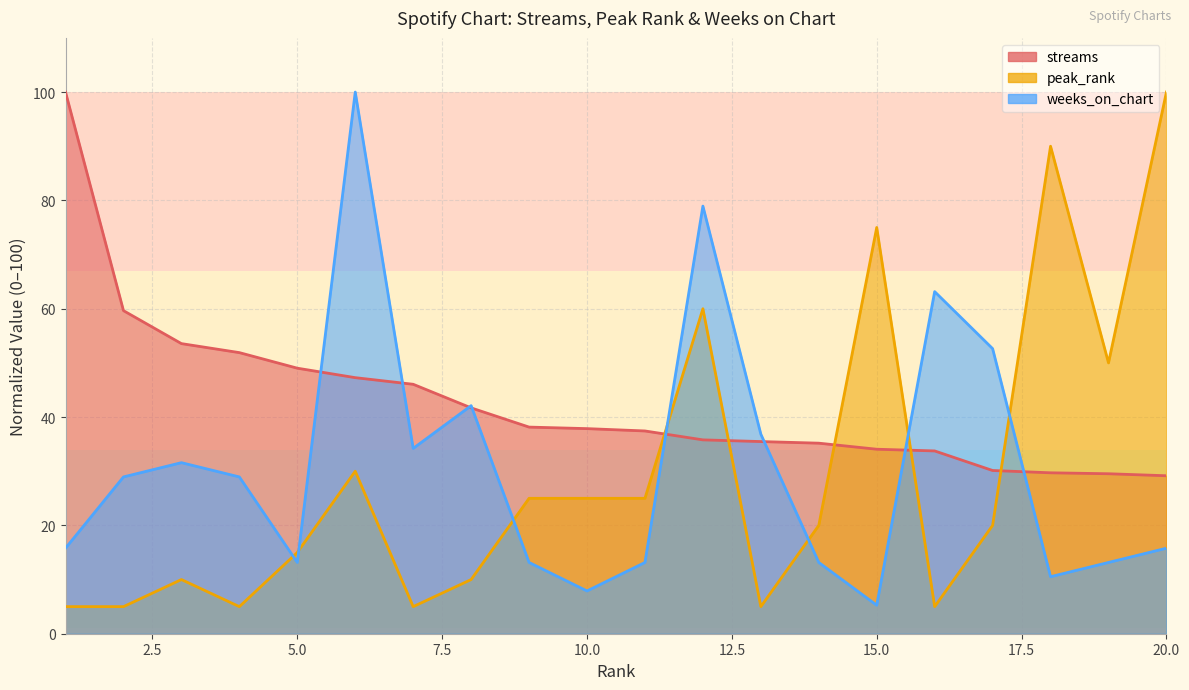

What is the difference between the maximum and minimum values in the peak_rank series?

95.0